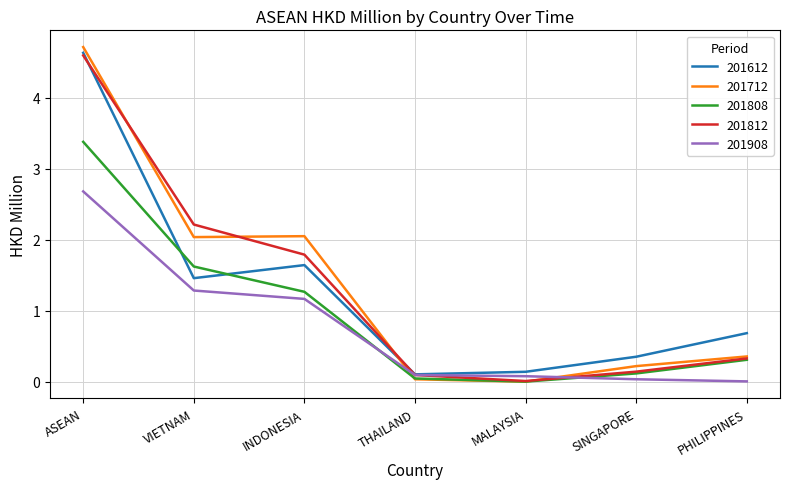

What value does the 201808 series have at PHILIPPINES?

0.3